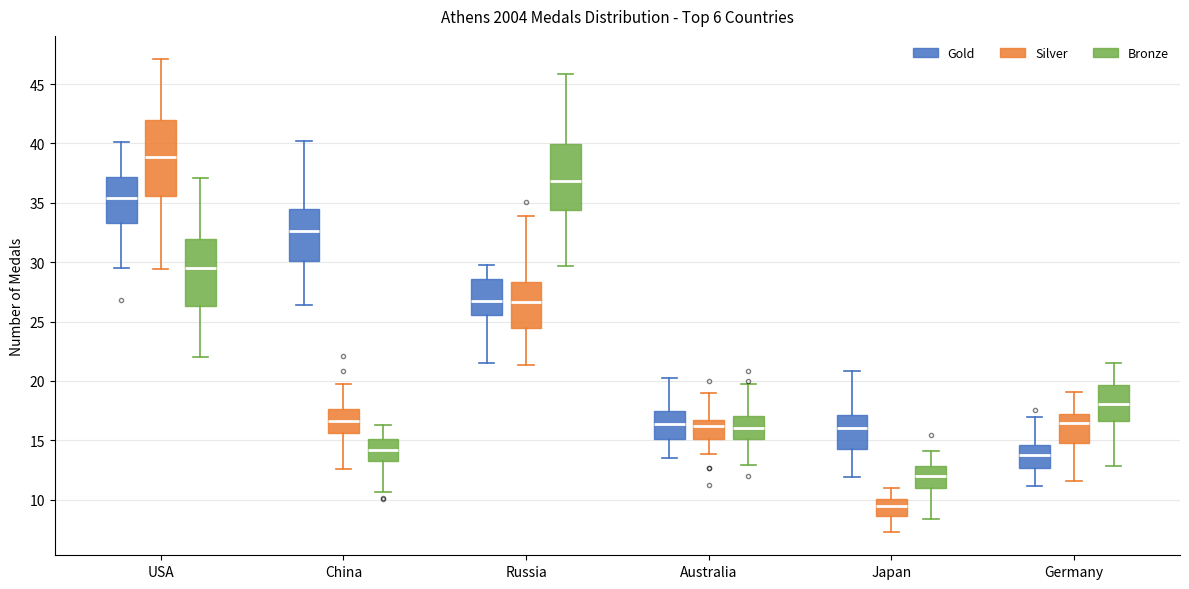

Which box is the tallest, from its lower edge to its upper edge?

USA (Silver)